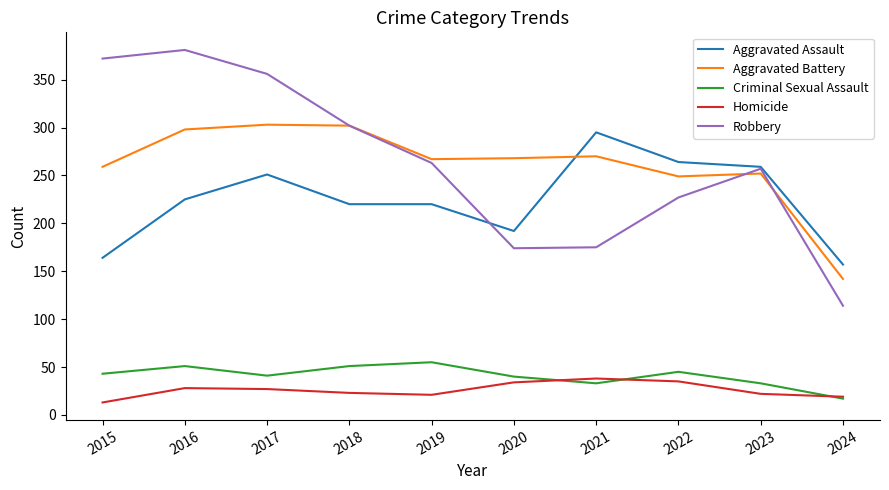

Is it true that Homicide equals 19 at 2024?

True